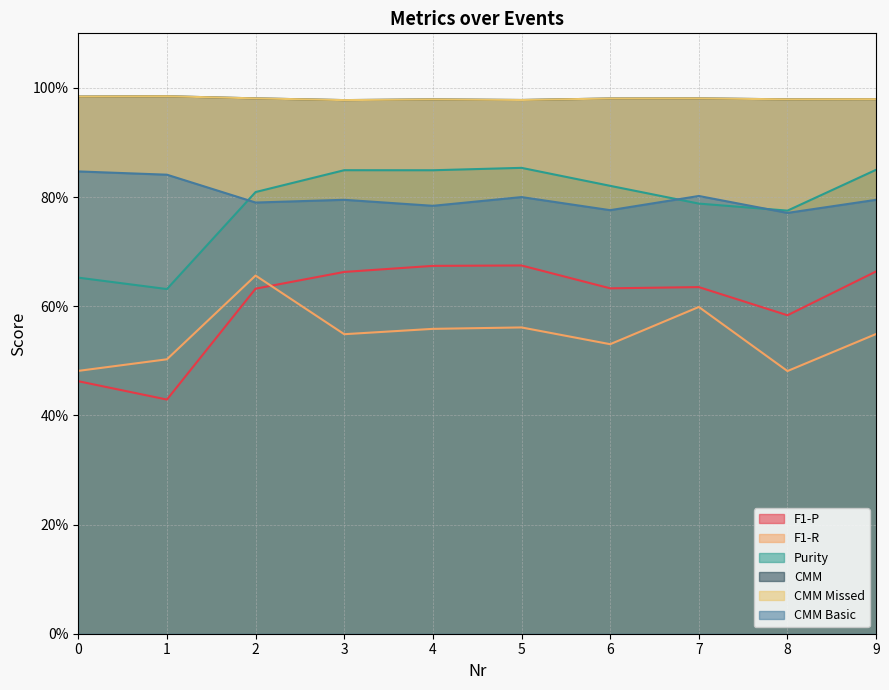

What is the lowest value of the F1-P series?

0.4